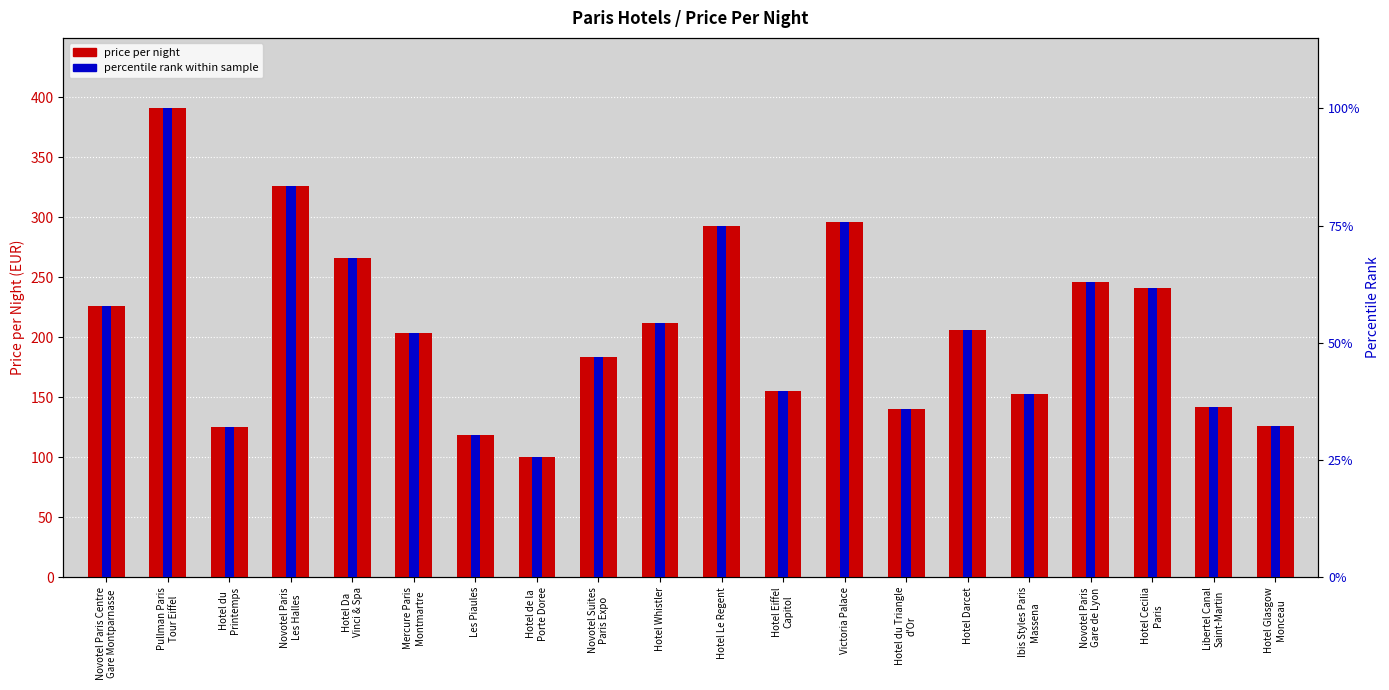

True or false: percentile rank within sample has a value of 57.8 at Novotel Paris Centre
Gare Montparnasse.

True